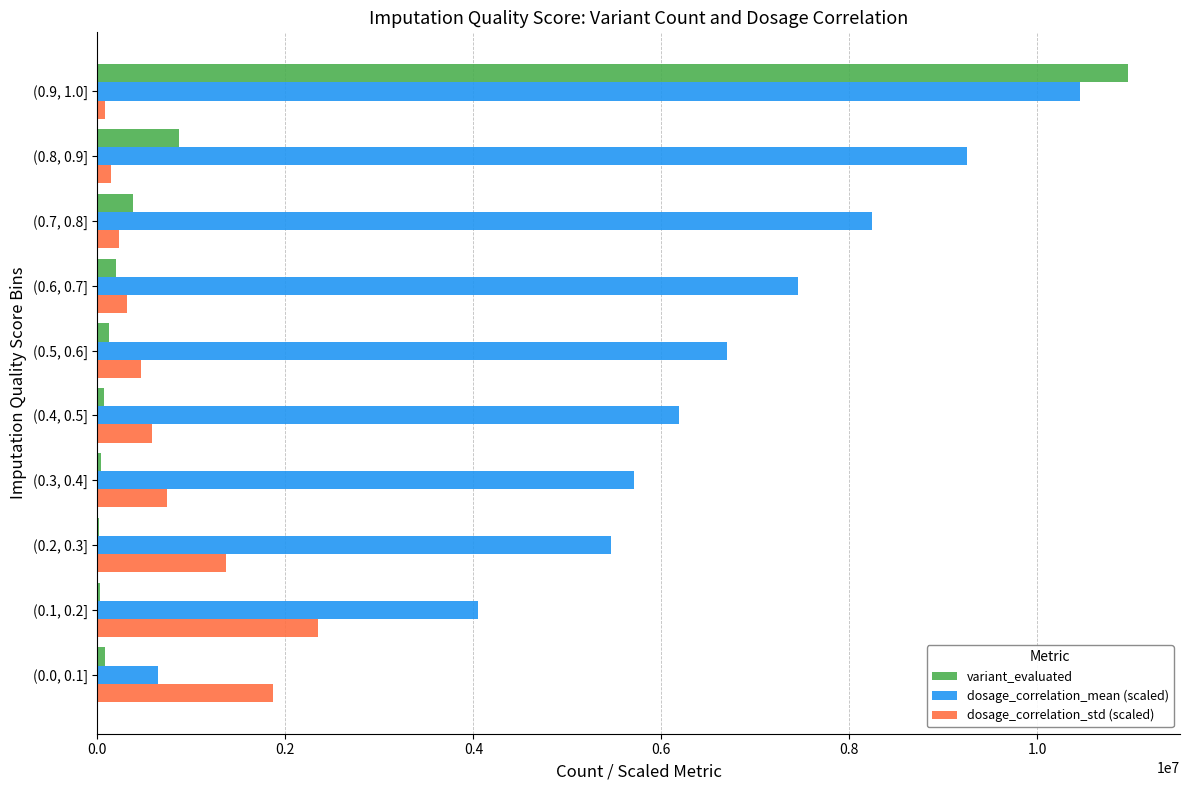

What is the sum of all dosage_correlation_std (scaled) values?

8133367.6